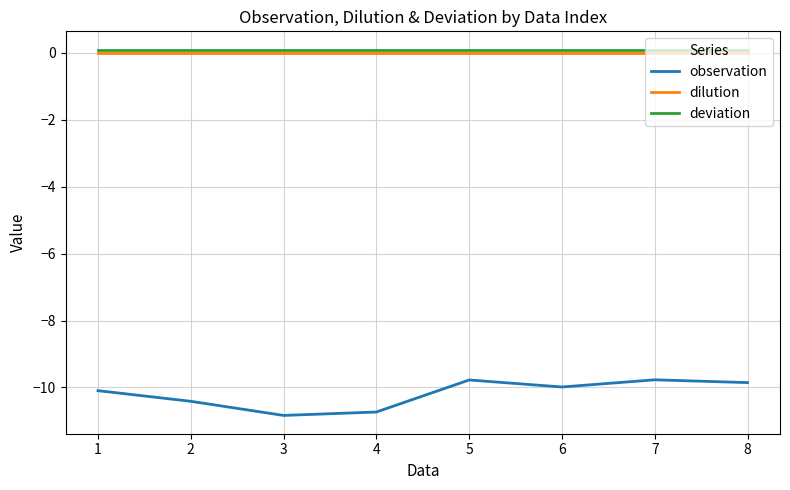

Which series has the largest range (max minus min)?

observation